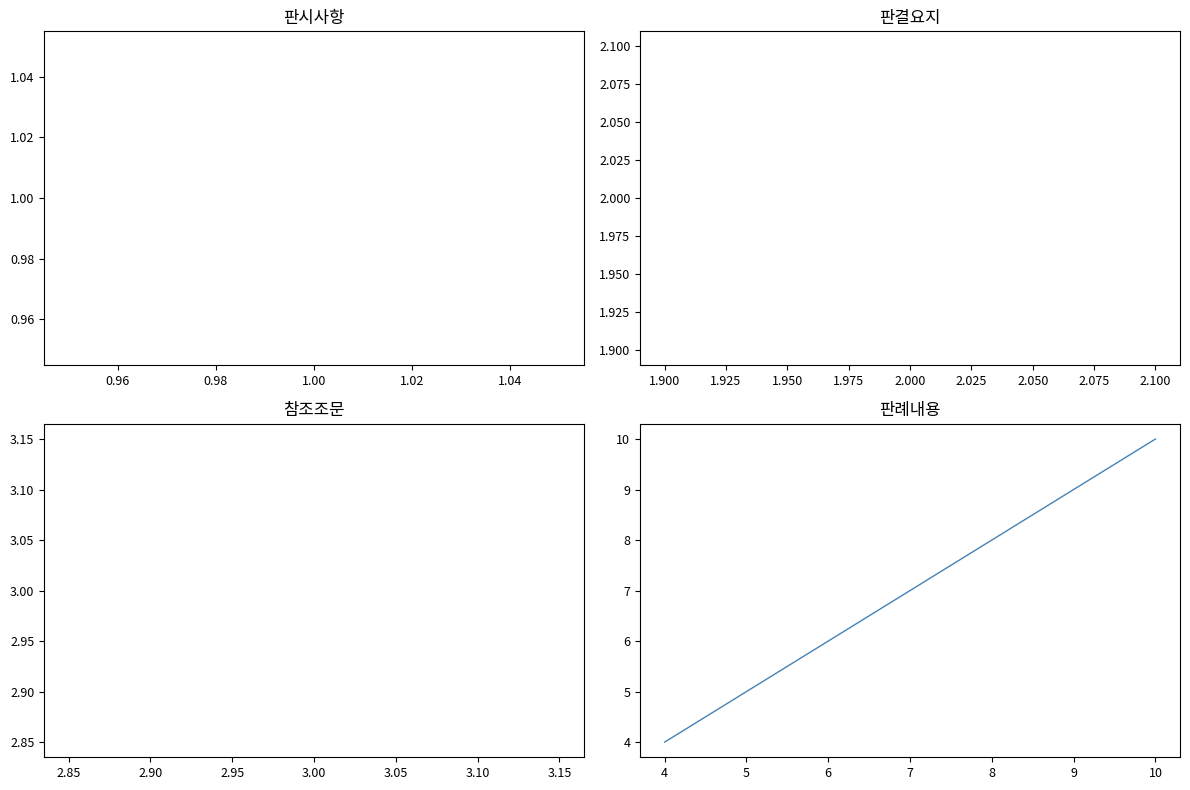

Does the chart have visible grid lines?

No